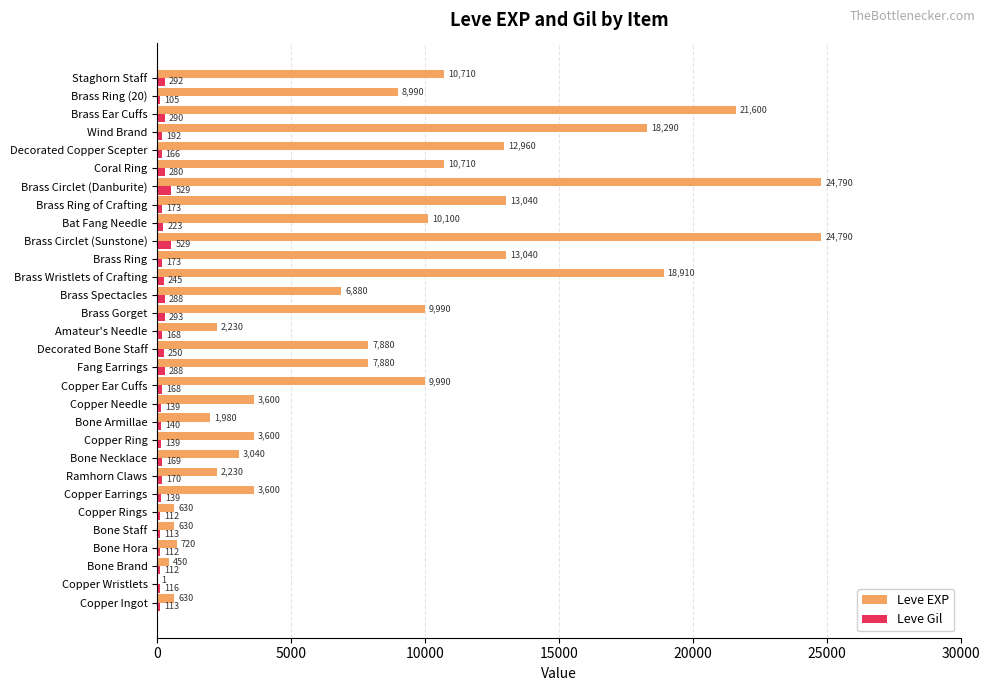

What is the maximum value shown in the chart?

24790